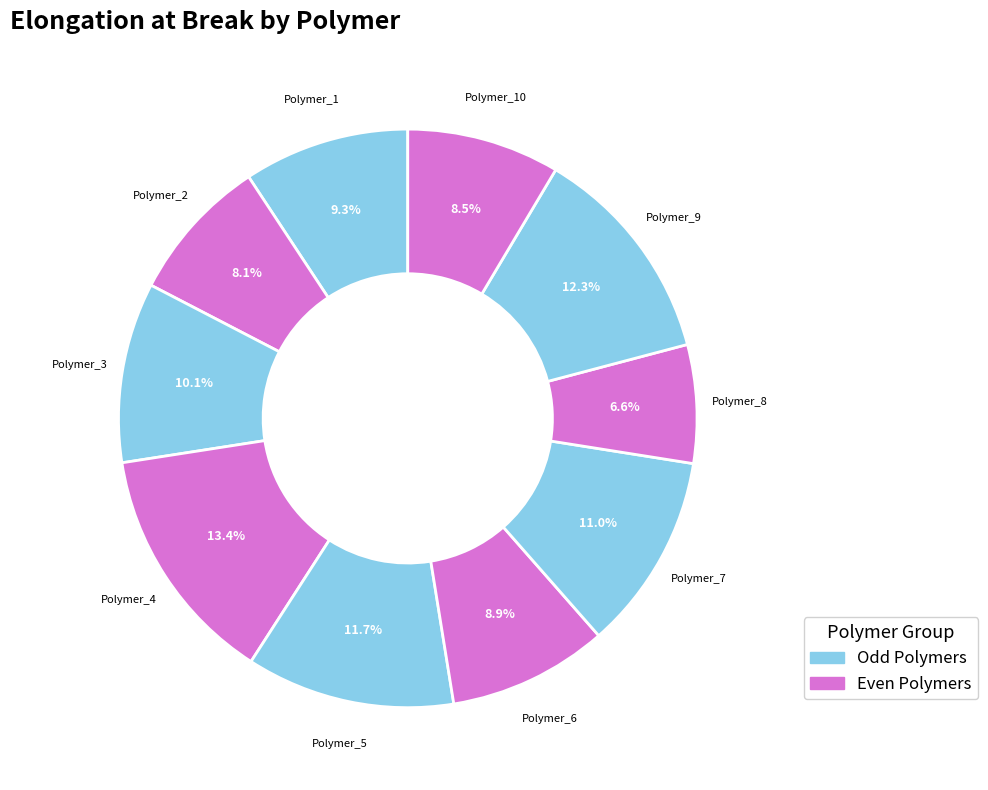

Approximately how many times larger is the value at Polymer_3 compared to Polymer_5?

0.9